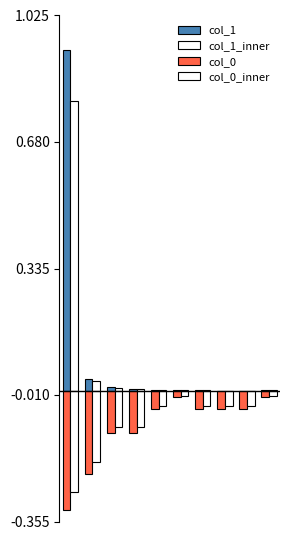

Reading left to right, what are all the values shown in this chart?

col_1: 0=0.9	1=0.0	2=0.0	3=0.0	4=0.0	5=0.0	6=0.0	7=0.0	8=0.0	9=0.0
col_1_inner: 0=0.8	1=0.0	2=0.0	3=0.0	4=0.0	5=0.0	6=0.0	7=0.0	8=0.0	9=0.0
col_0: 0=-0.3	1=-0.2	2=-0.1	3=-0.1	4=-0.0	5=-0.0	6=-0.0	7=-0.0	8=-0.0	9=-0.0
col_0_inner: 0=-0.3	1=-0.2	2=-0.1	3=-0.1	4=-0.0	5=-0.0	6=-0.0	7=-0.0	8=-0.0	9=-0.0